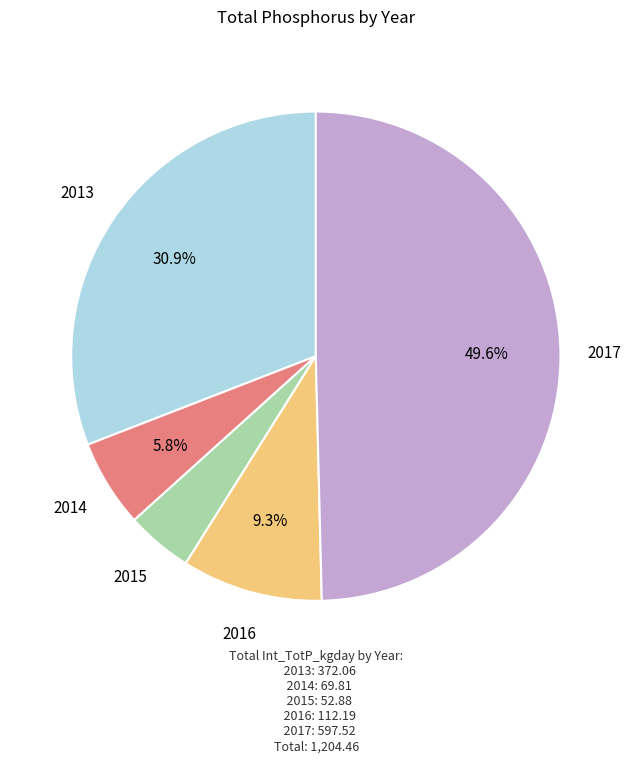

What percentage is the 2015 slice, to the nearest percent?

4%